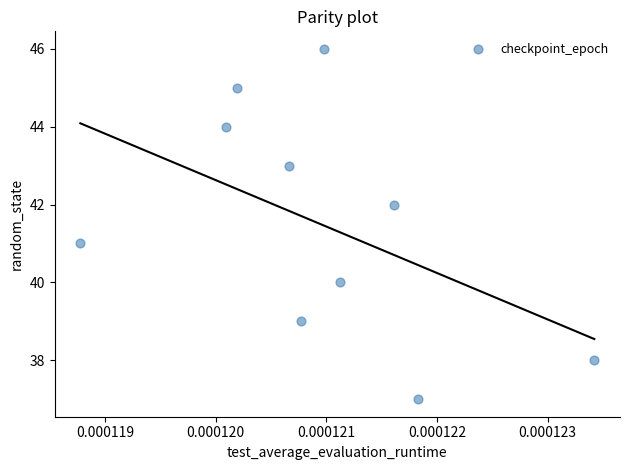

What is the range of Y values (max minus min)?

9